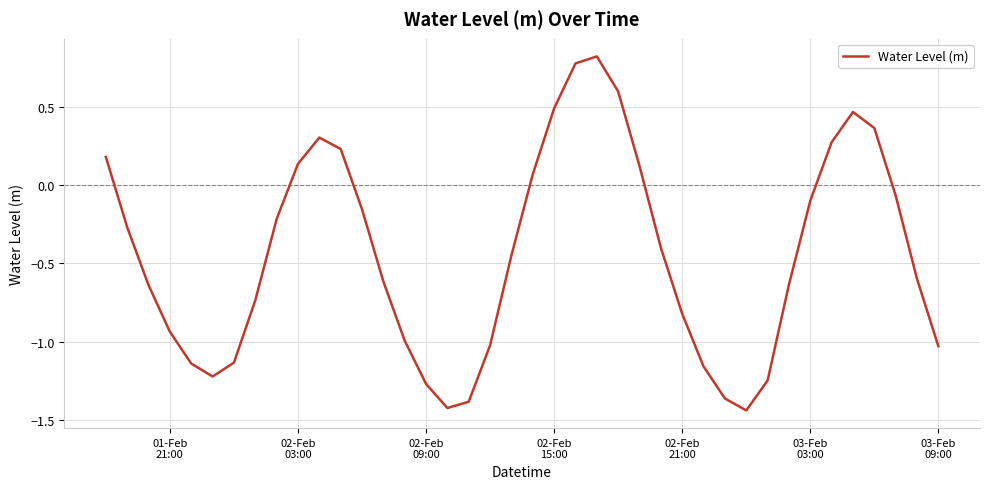

What is the greatest value displayed?

0.8